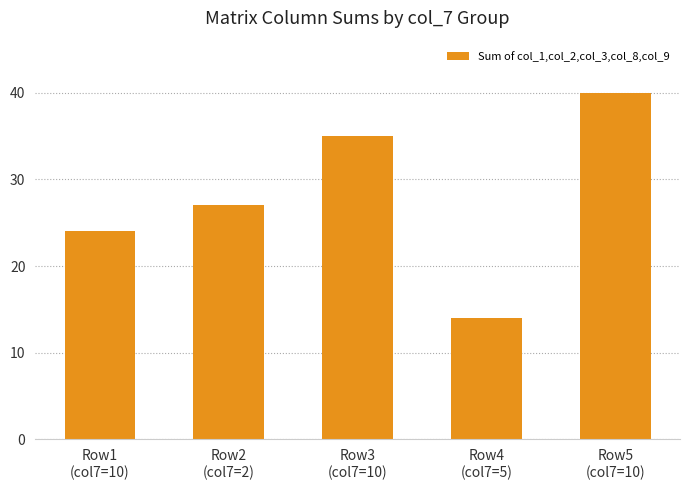

True or false: the data shows 13 at Row1
(col7=10).

False